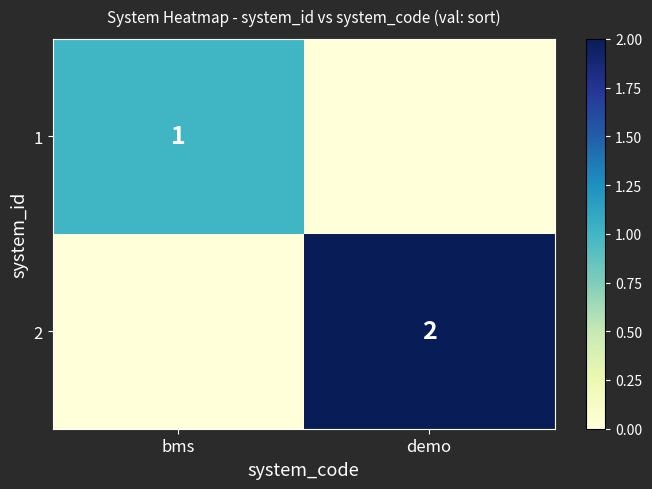

Between bms and demo, which is larger?

bms